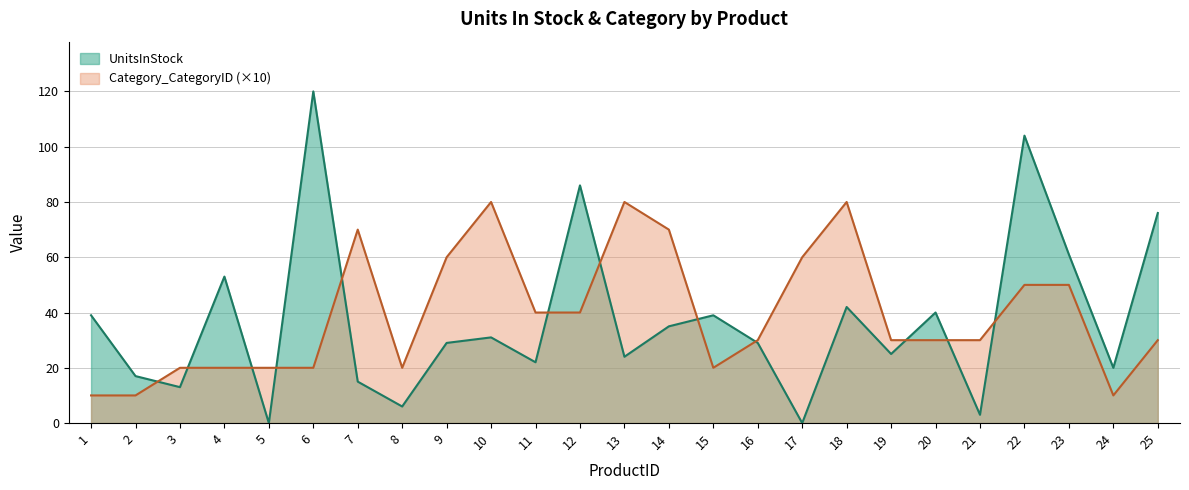

True or false: UnitsInStock has a value of 1 at 21.

False